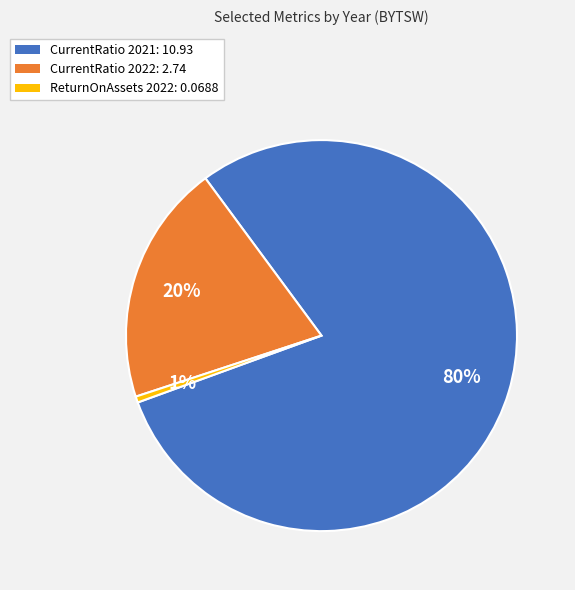

To the nearest percent, what is the average slice percentage?

33%